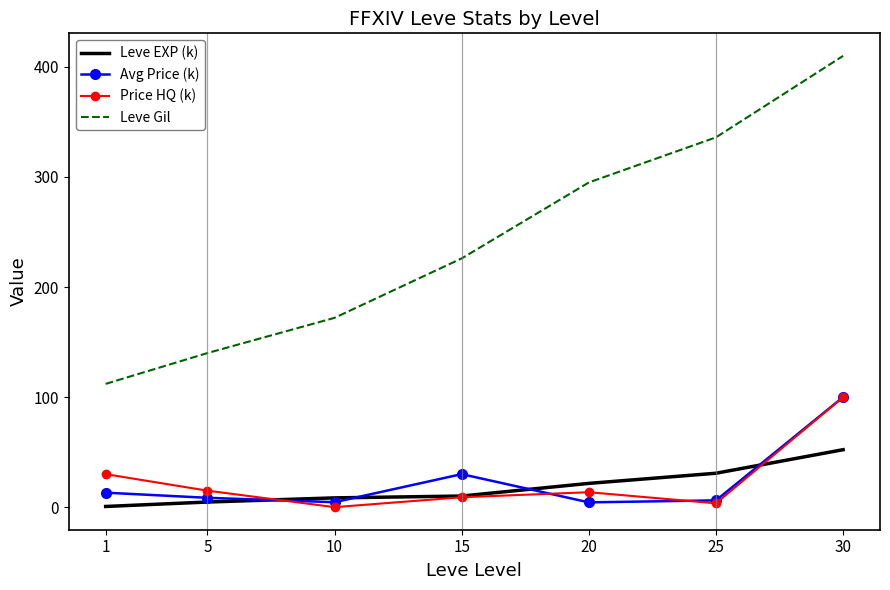

What is the total value across all series at 30?

662.2